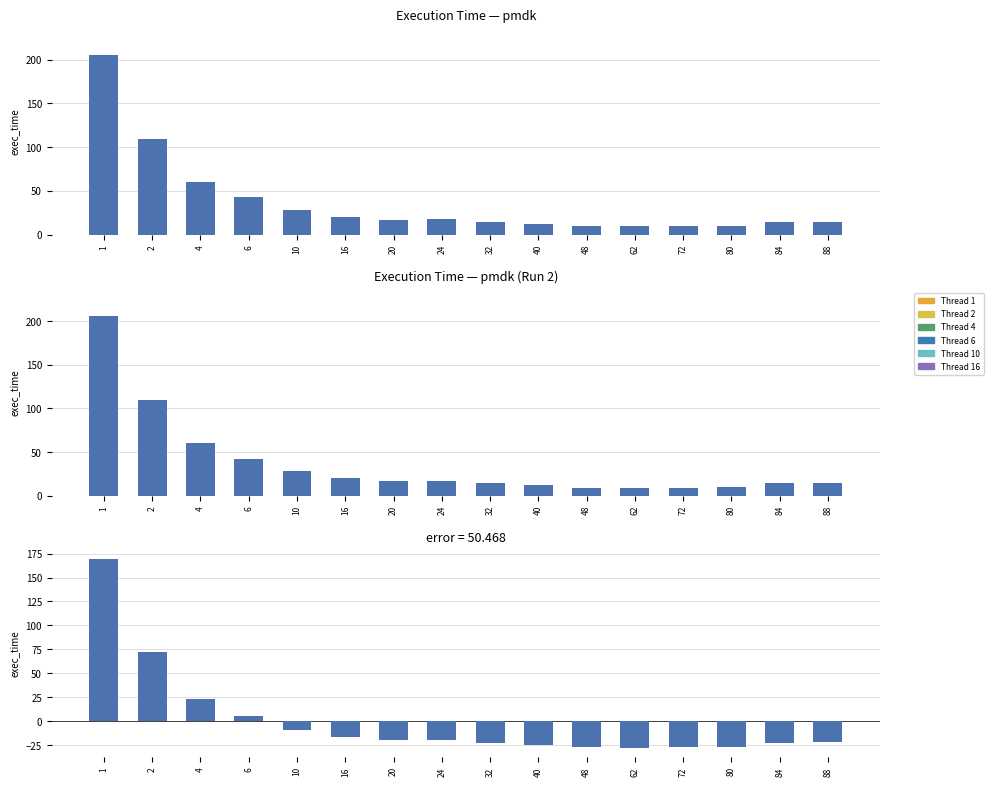

What is the smallest value displayed?

-27.8